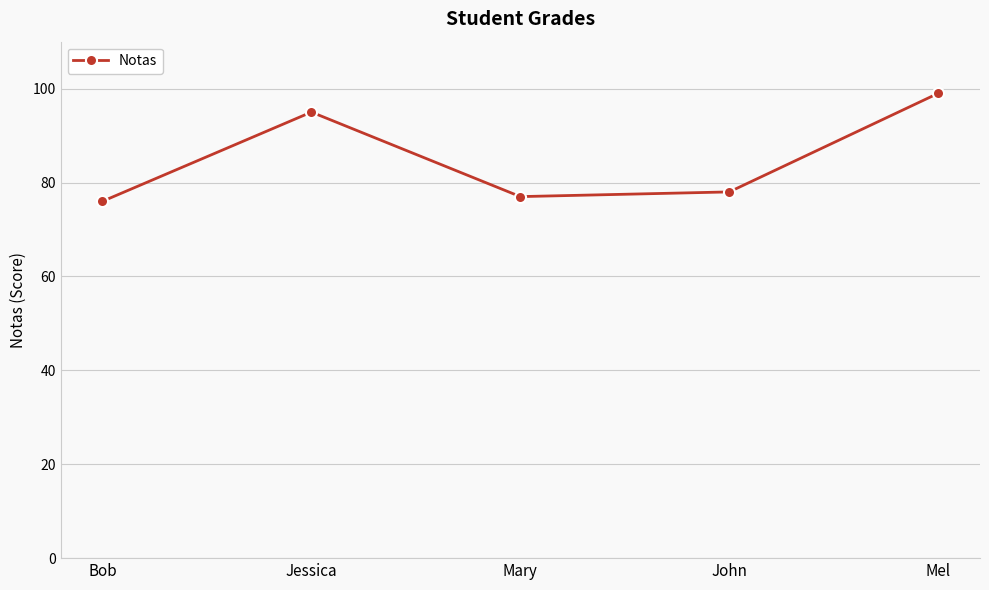

How many points are higher than both their immediate neighbors (excluding endpoints)?

1